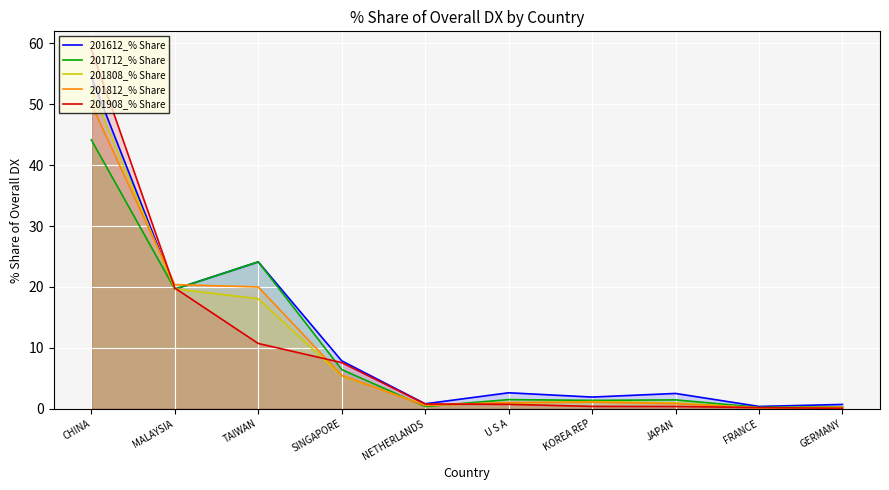

True or false: 201908_% Share and 201812_% Share cross at least once.

True